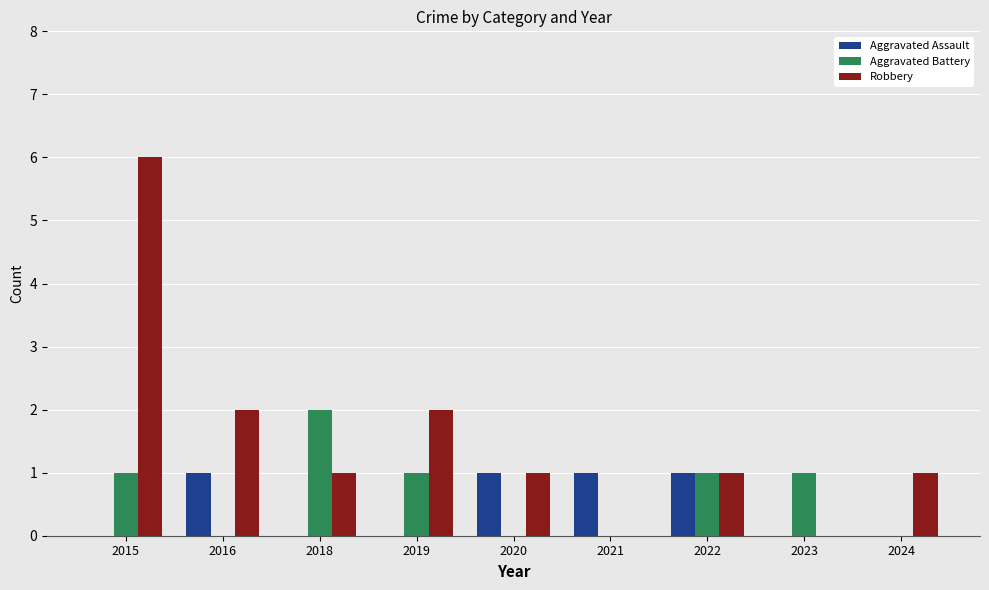

What is the highest value of the Robbery series?

6